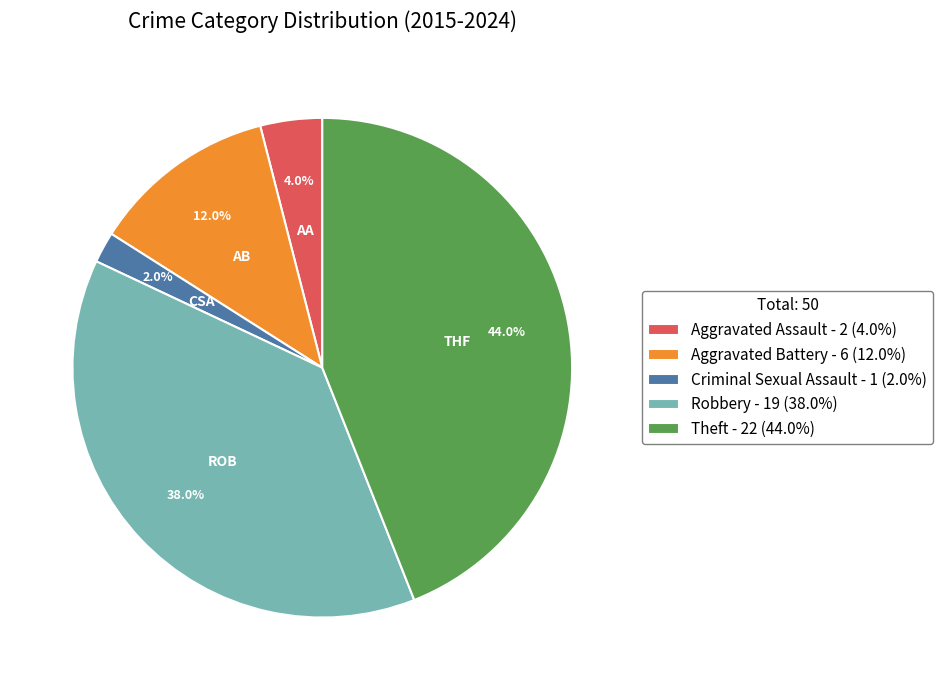

Does Aggravated Assault represent more than half of the total?

No